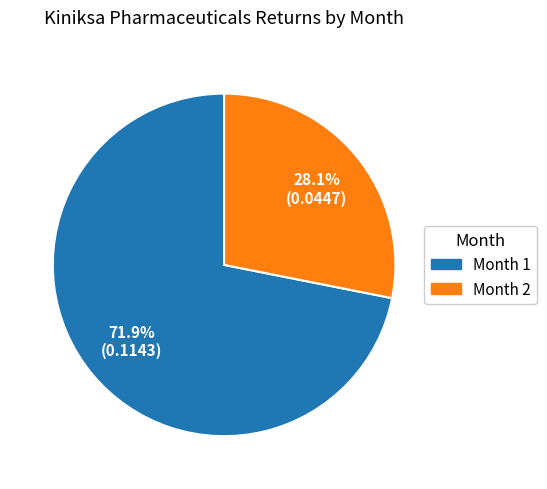

Is there any slice that represents more than half of the pie?

Yes